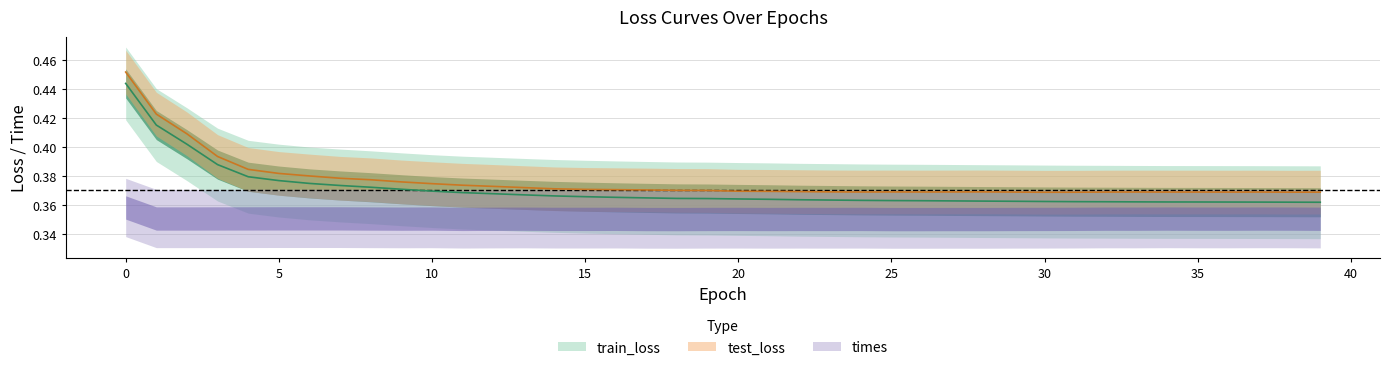

True or false: test_loss has a value of 0.4 at 8.

True